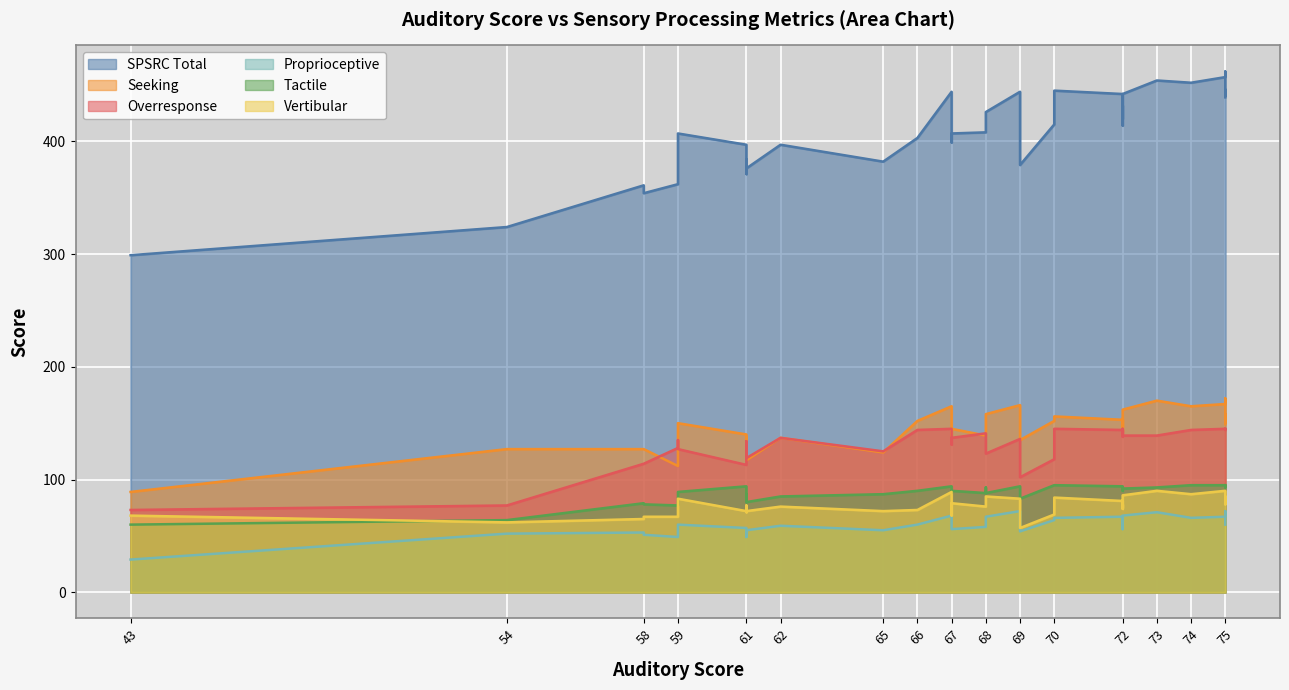

List the series in order of their peak value, lowest first.

proprioceptive, vertibular, tactile, overresponse, seeking, SPSRC_total